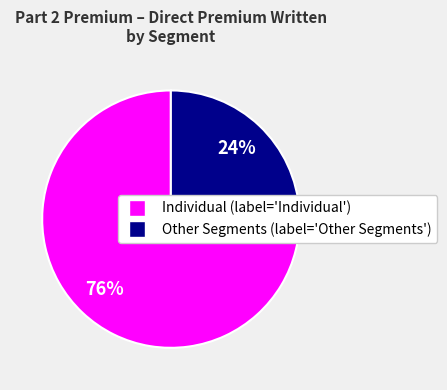

To the nearest percent, what is the average slice percentage?

50%